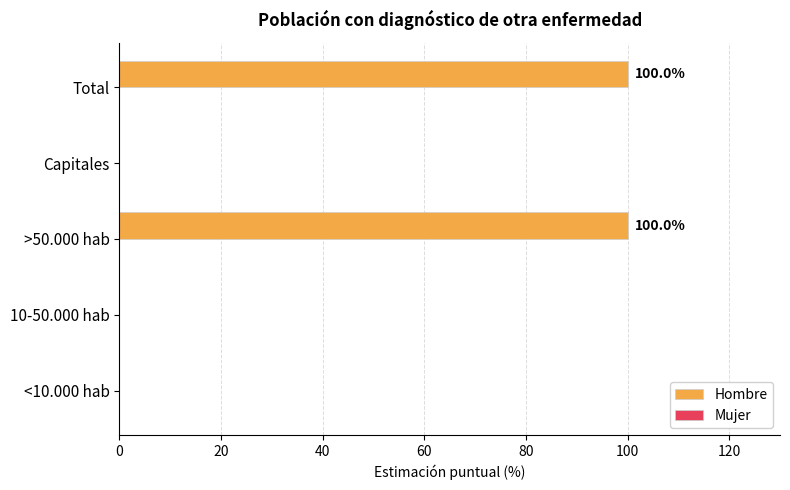

Is it true that the value at Capitales is 0?

True